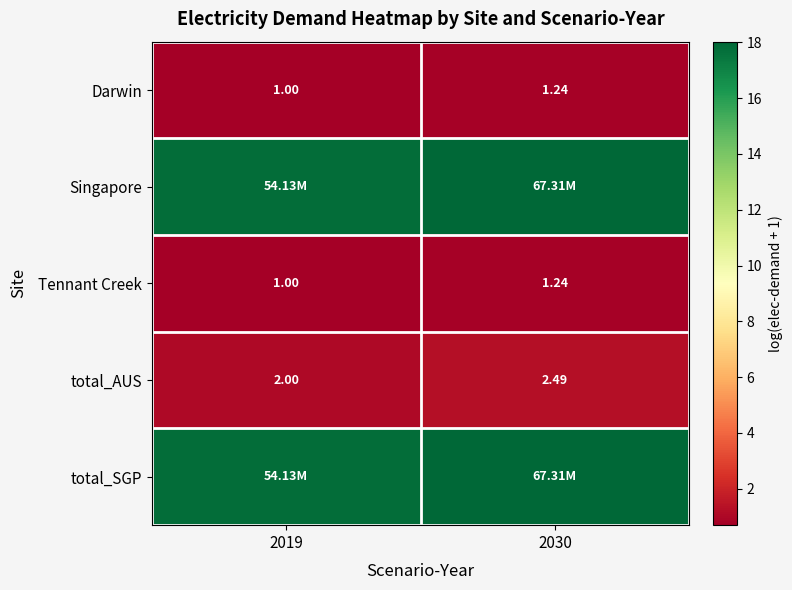

Is the value of total_AUS at 2030 greater than the value of Tennant Creek at 2030?

Yes